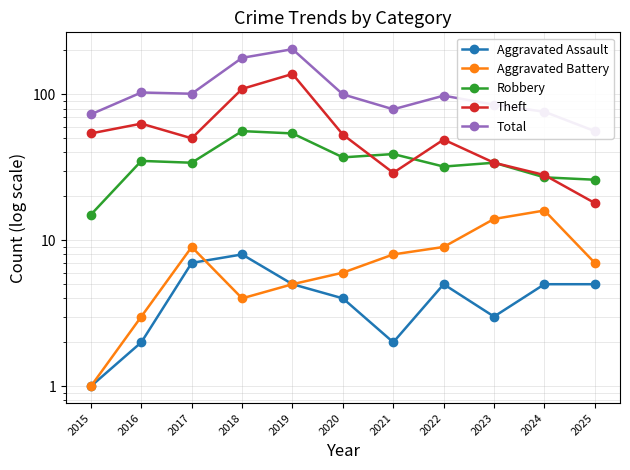

Reading left to right, extract all data points from this chart.

Aggravated Assault: 1	2	7	8	5	4	2	5	3	5	5
Aggravated Battery: 1	3	9	4	5	6	8	9	14	16	7
Robbery: 15	35	34	56	54	37	39	32	34	27	26
Theft: 54	63	50	109	138	53	29	49	34	28	18
Total: 73	103	101	178	204	100	79	98	85	76	56